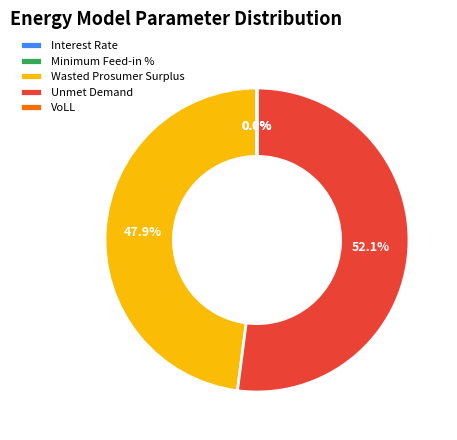

What is the total percentage of Unmet Demand and Wasted Prosumer Surplus?

100.0%